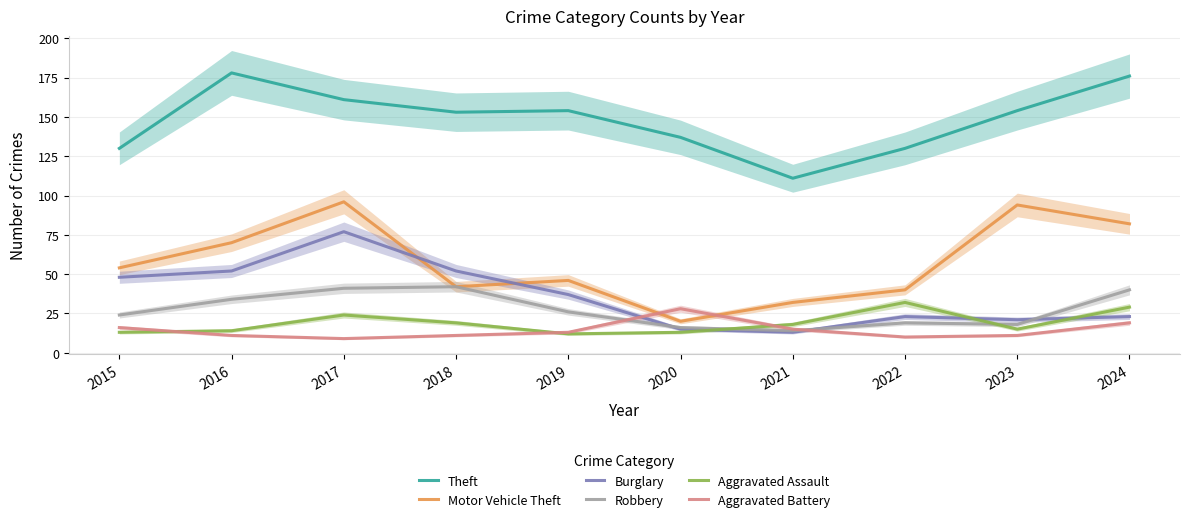

List the labels in order of Aggravated Battery value, smallest first.

2017, 2022, 2016, 2018, 2023, 2019, 2021, 2015, 2024, 2020